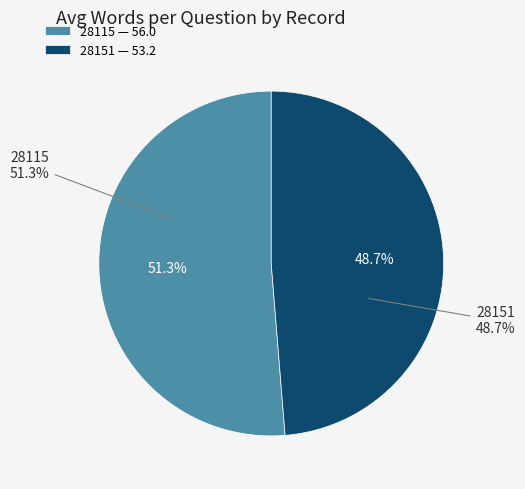

To the nearest percent, what percentage of the pie is 28151?

49%